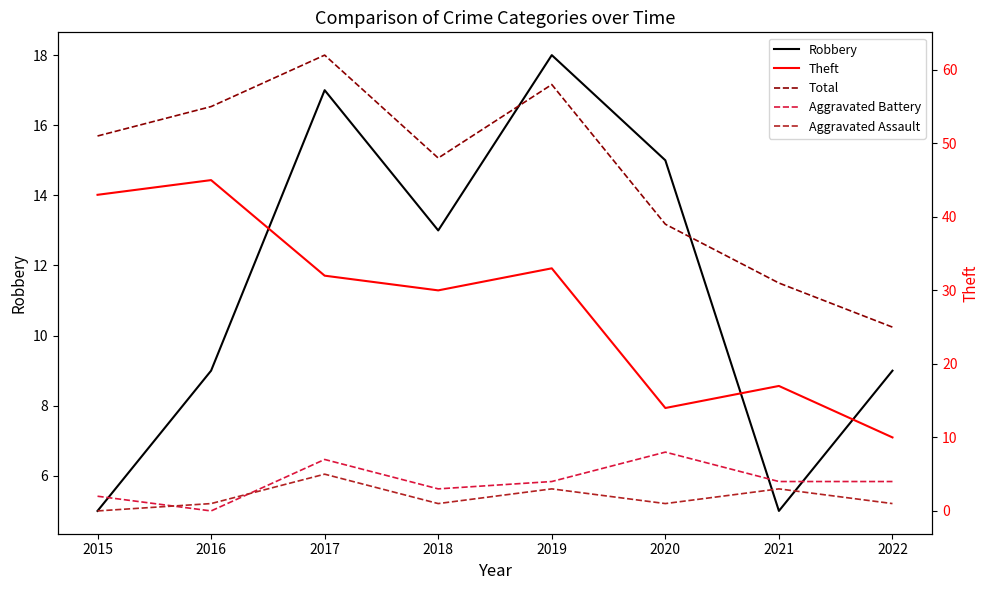

The Aggravated Battery series shows 3 at 2015. True or false?

False